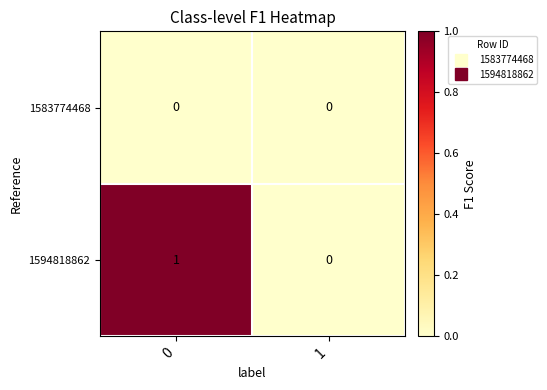

Which series has the largest total across all categories?

1594818862